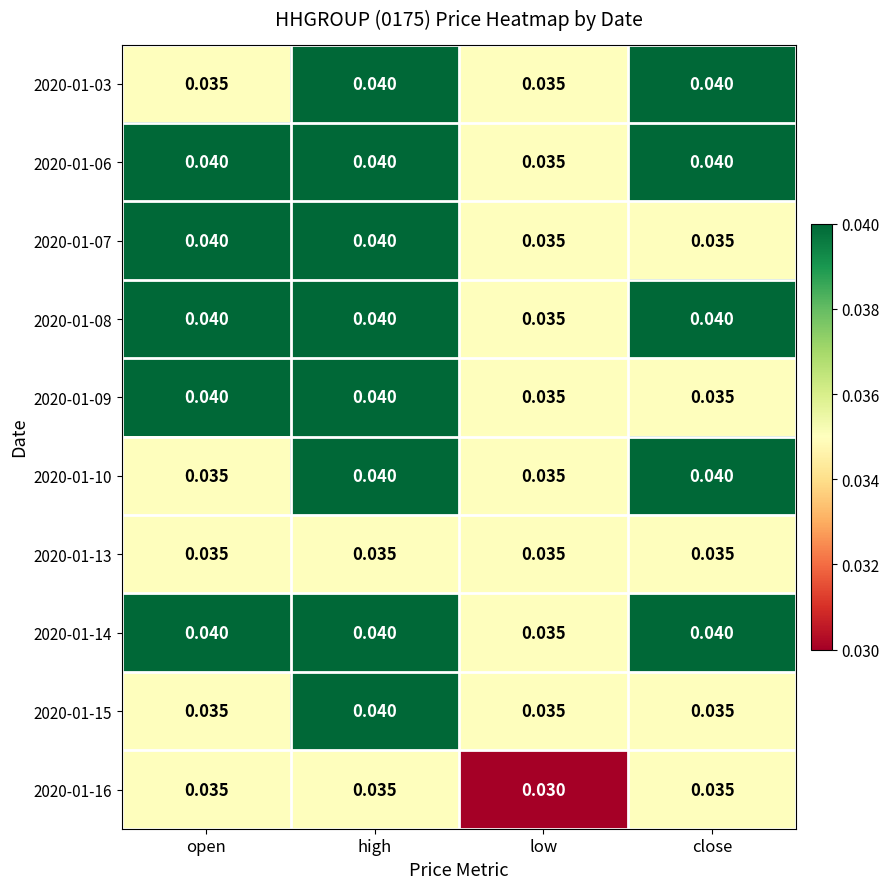

At how many categories does at least one series exceed 0?

4